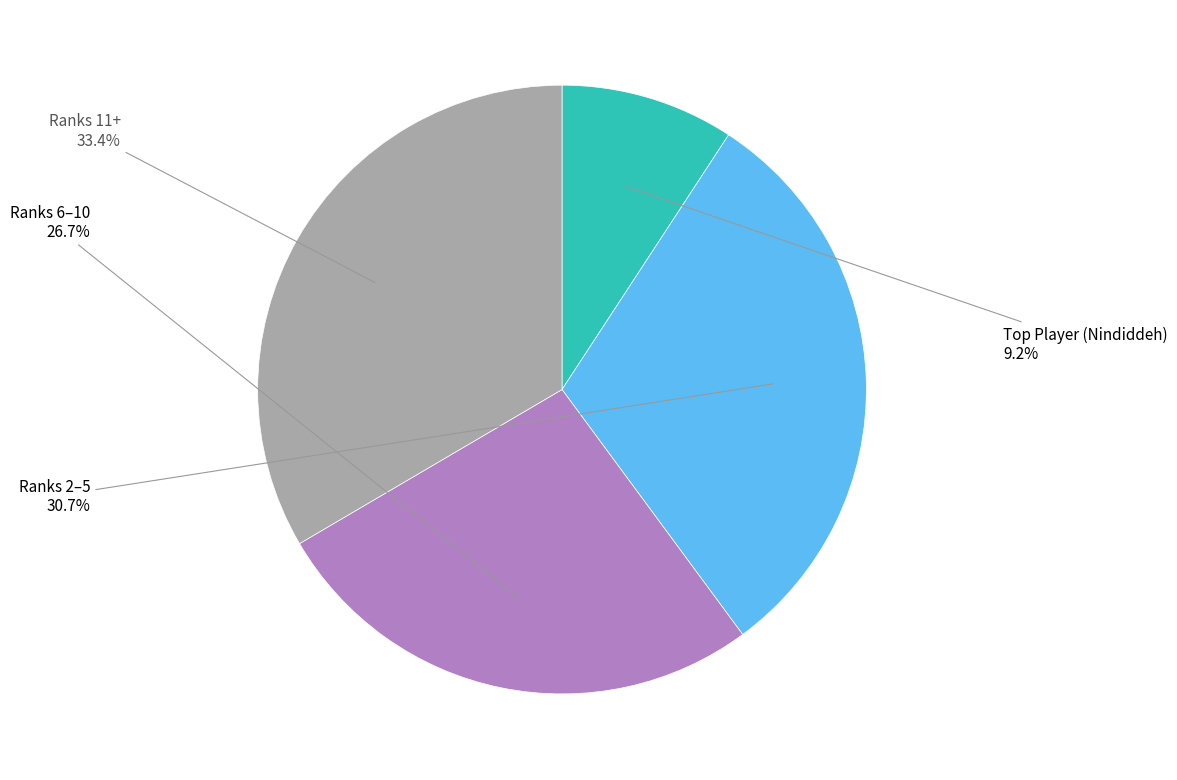

To the nearest percent, what is the average slice percentage?

25%